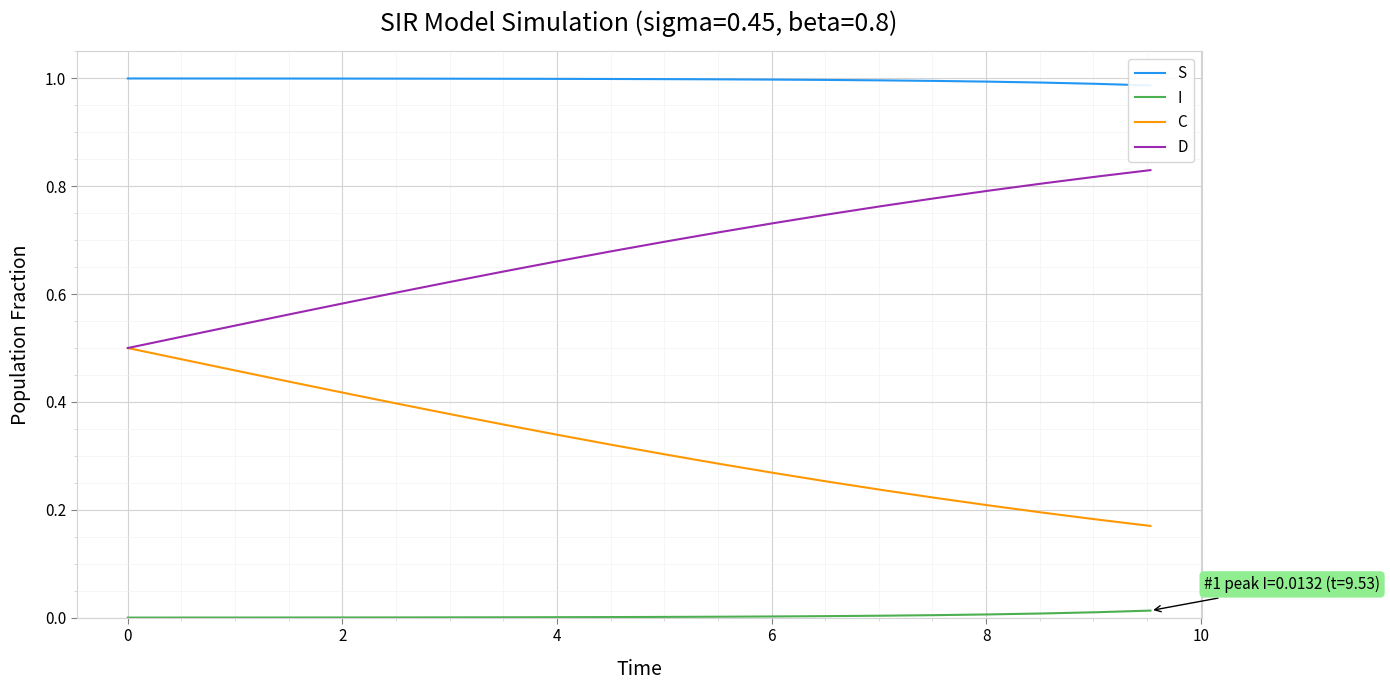

Which series has the largest range (max minus min)?

C